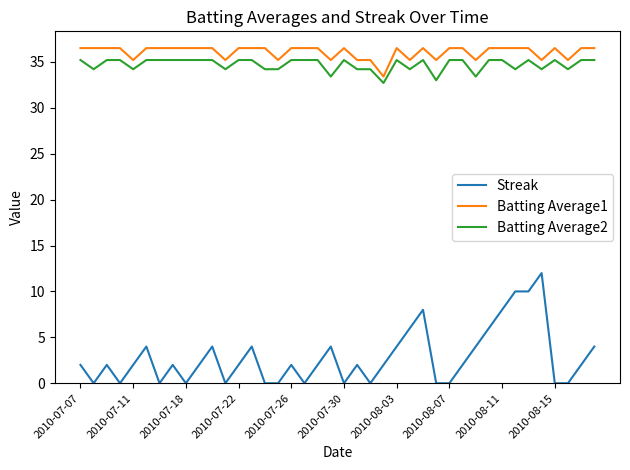

What is the maximum value shown in the chart?

36.5